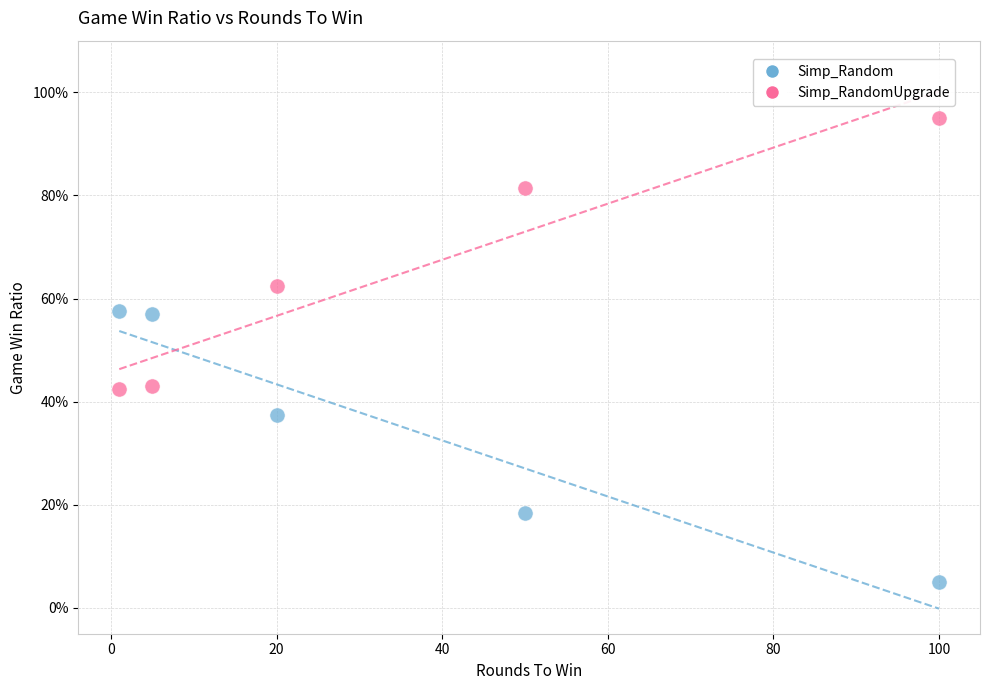

What are all the series names shown in the legend?

Simp_Random, Simp_RandomUpgrade